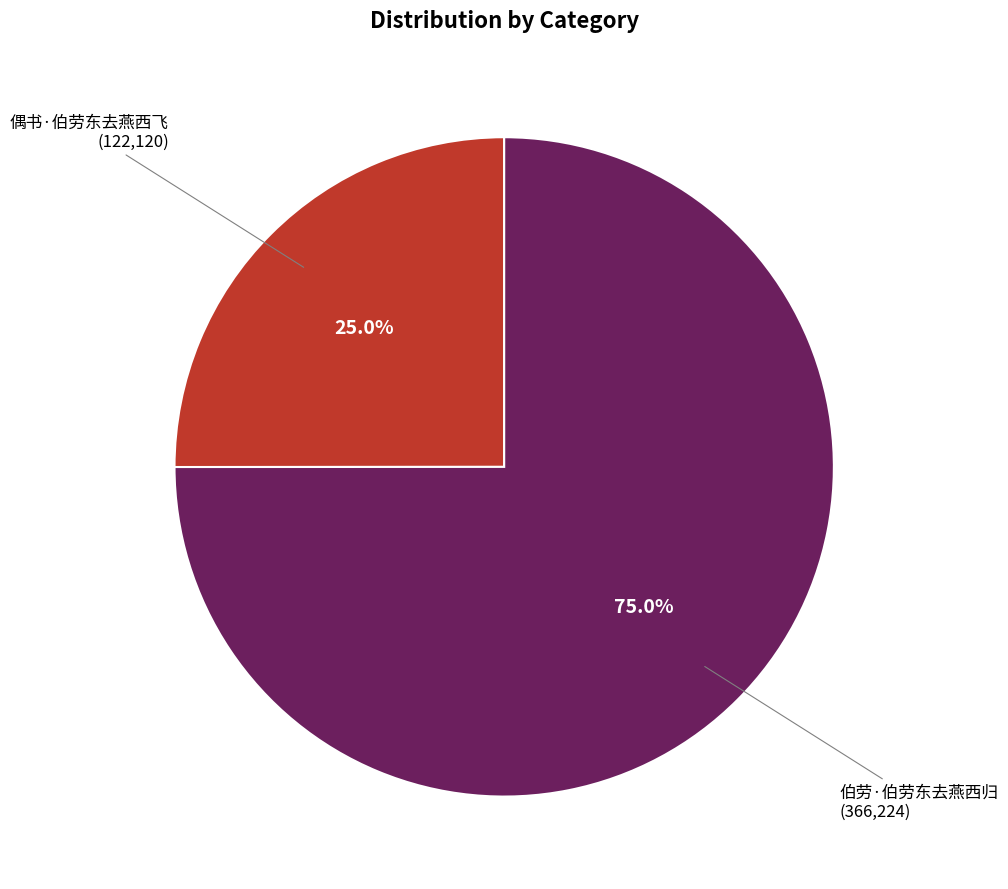

To the nearest percent, what is the difference between the largest and smallest slice percentages?

50%